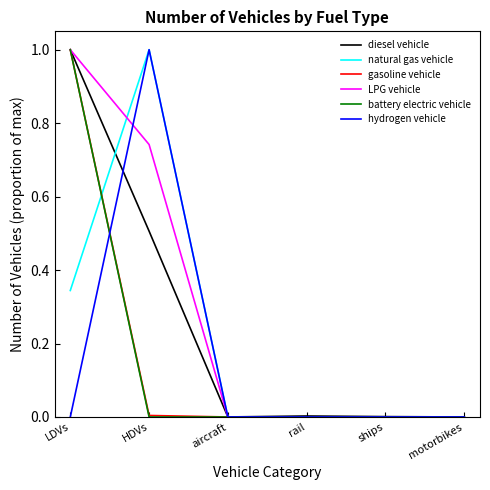

What is the spread (max minus min) of values at LDVs?

1.0